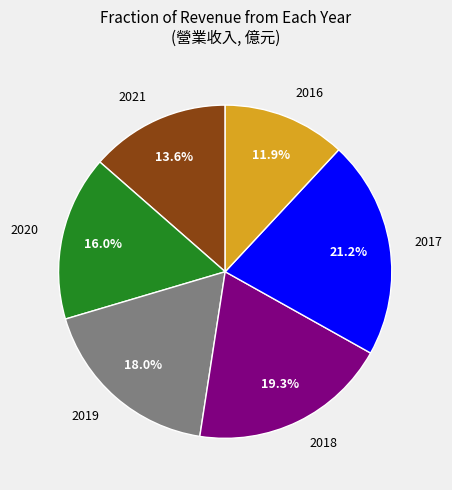

How many slices are in this pie chart?

6